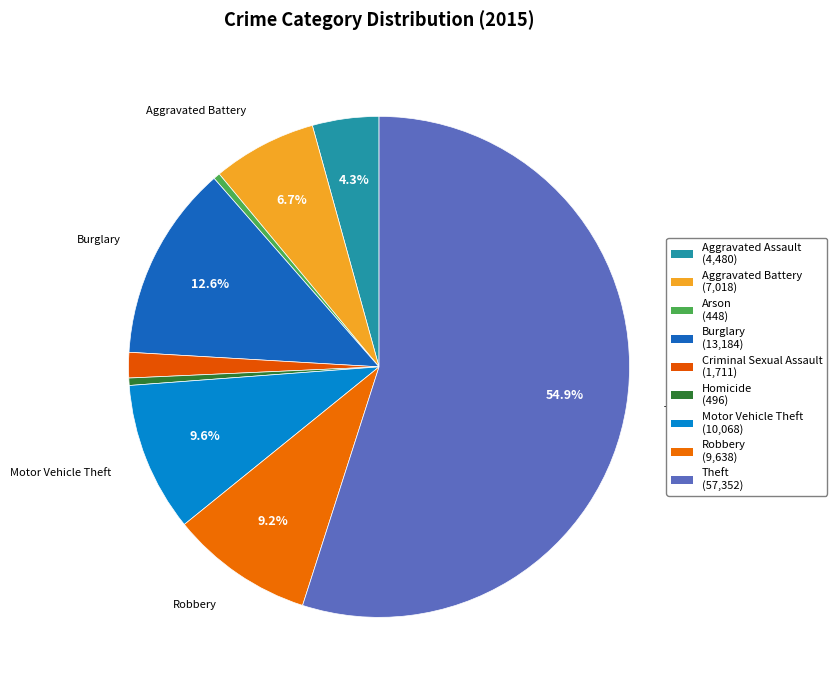

How many segments does this pie chart have?

9